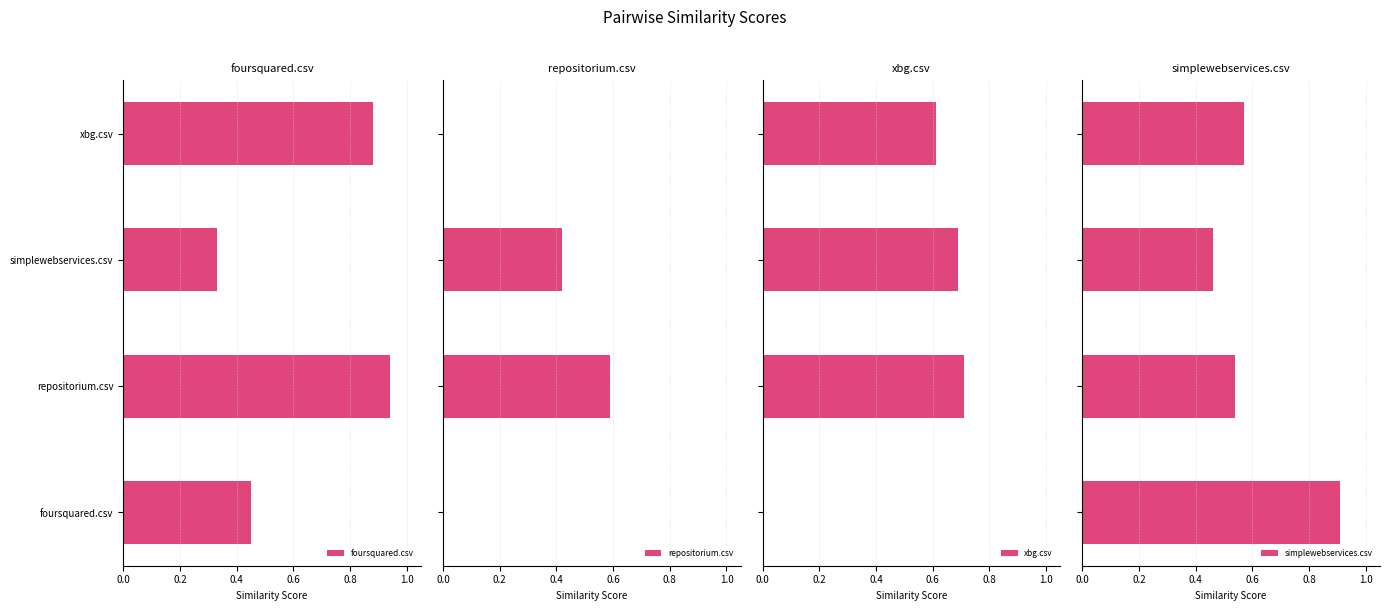

Where is foursquared.csv nearest to the value 0?

simplewebservices.csv